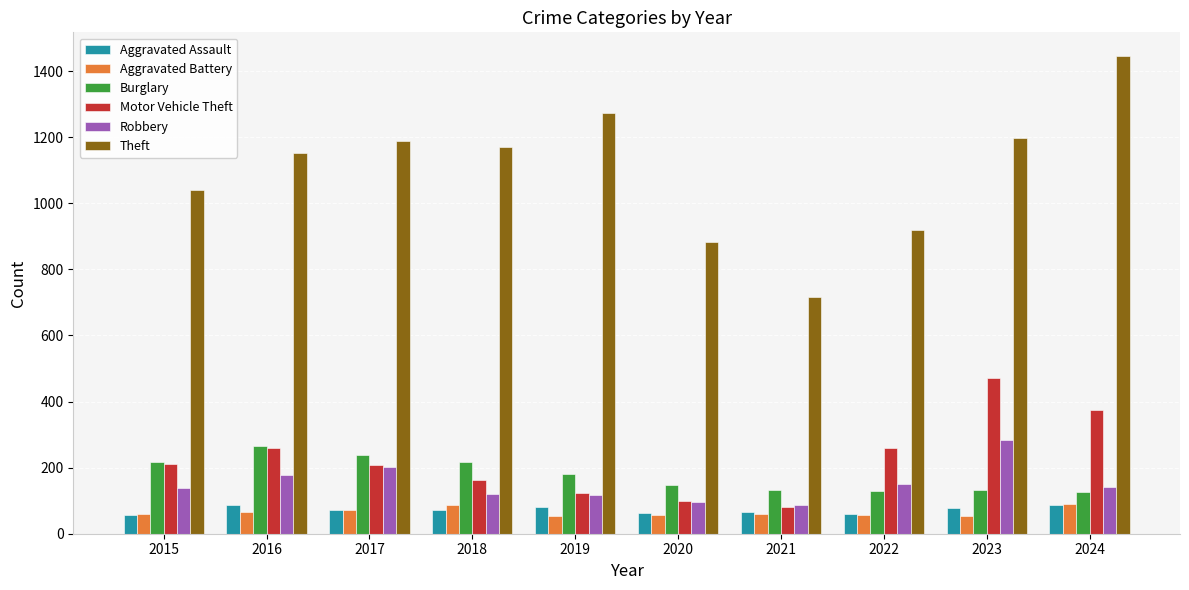

The Robbery series shows 158 at 2021. True or false?

False